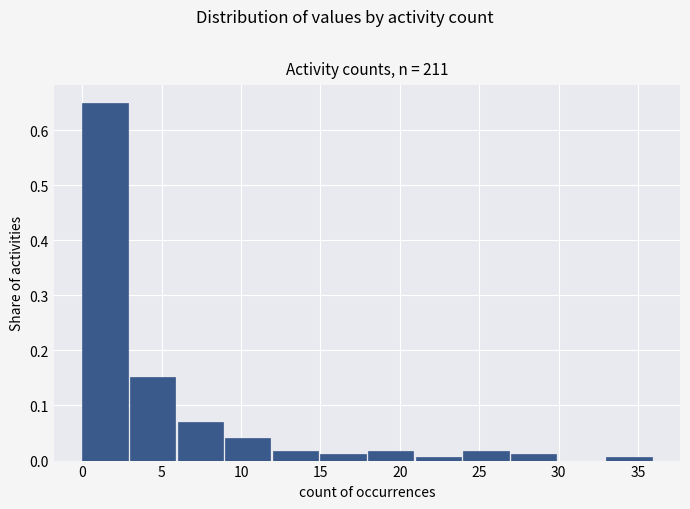

Reading left to right, list every bar in this chart as the range it spans on the x-axis followed by its height. The values are not printed on the chart, so give them approximately, as read against the axis.

0 to 3: 0.65
3 to 6: 0.15
6 to 9: 0.07
9 to 12: 0.04
12 to 15: 0.02
15 to 18: 0.01
18 to 21: 0.02
21 to 24: under 0.01
24 to 27: 0.02
27 to 30: 0.01
30 to 33: 0
33 to 36: under 0.01